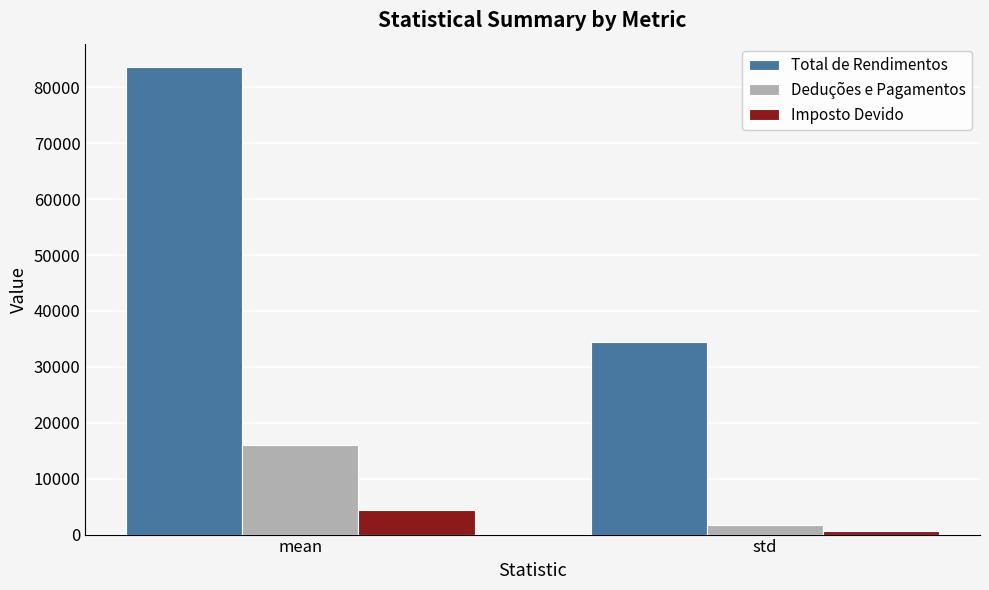

At which label is Imposto Devido closest to 2485?

std